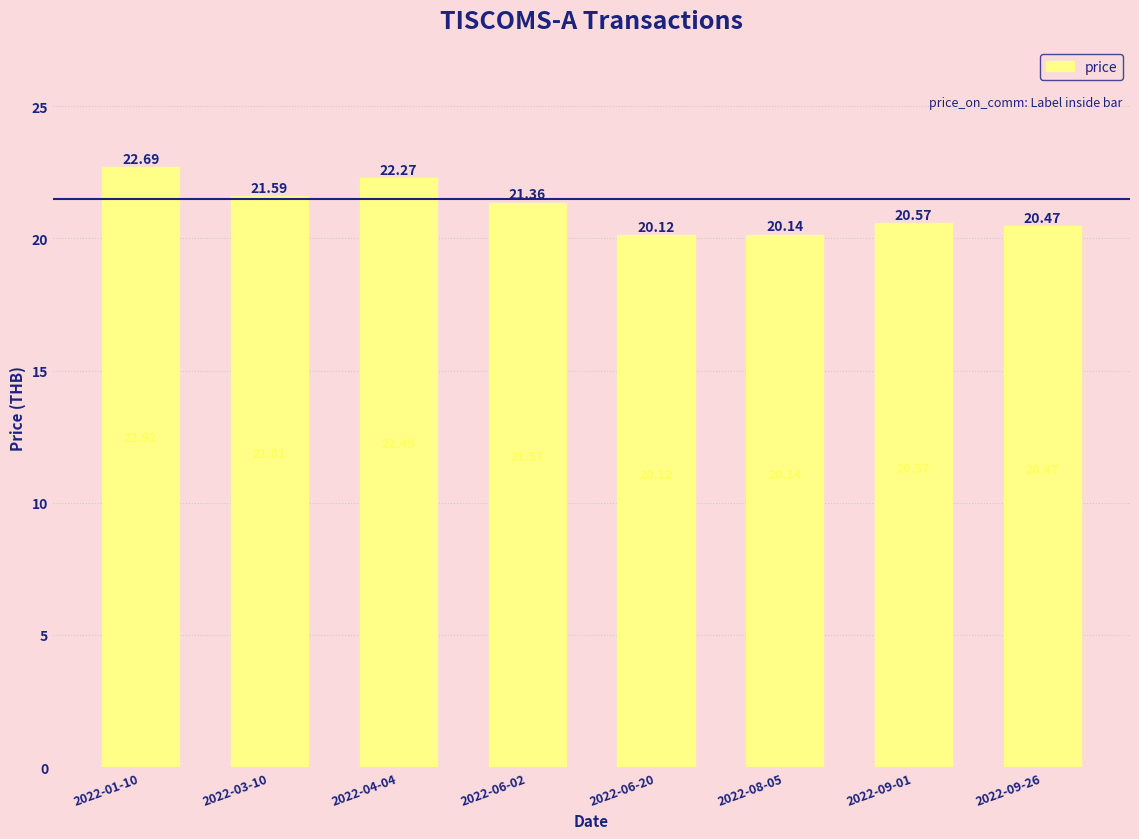

Where is the data nearest to the value 21?

2022-06-02